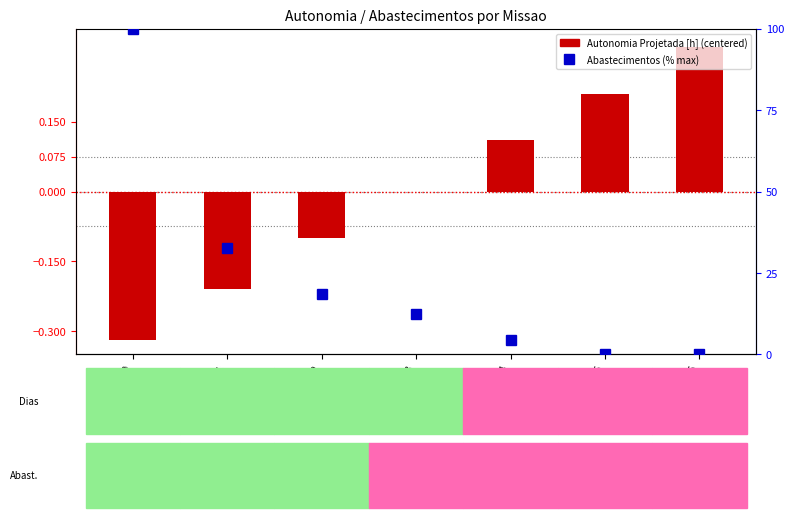

How many values in Abastecimentos (% max) are above zero?

6